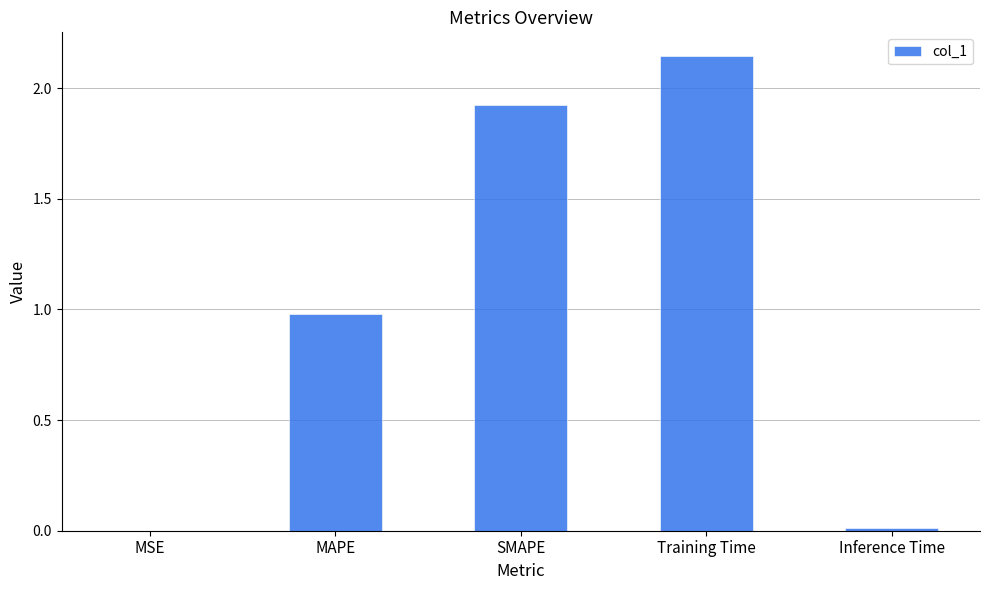

What is the sum of the values at MSE and MAPE?

1.0